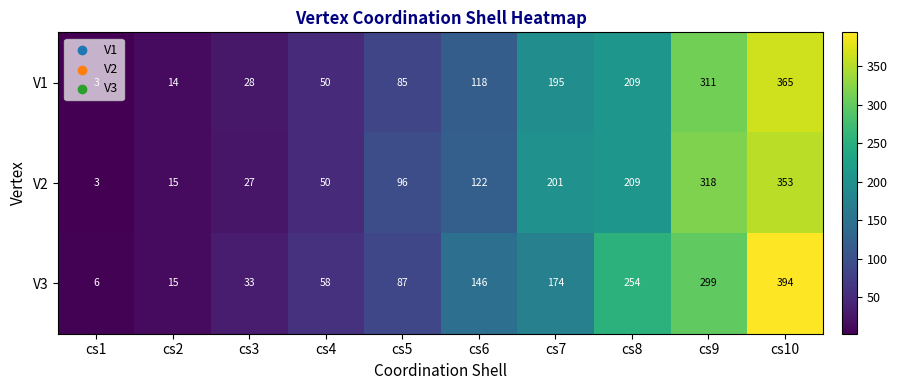

Rank the series by their maximum value, from lowest to highest.

V2, V1, V3